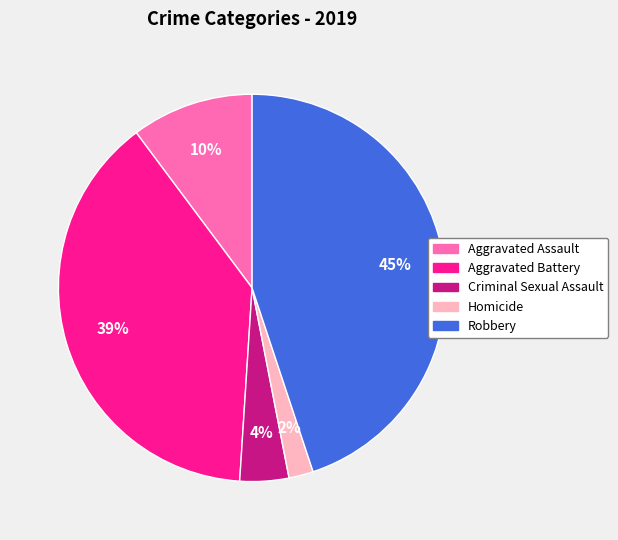

Is there a majority slice in this chart?

No